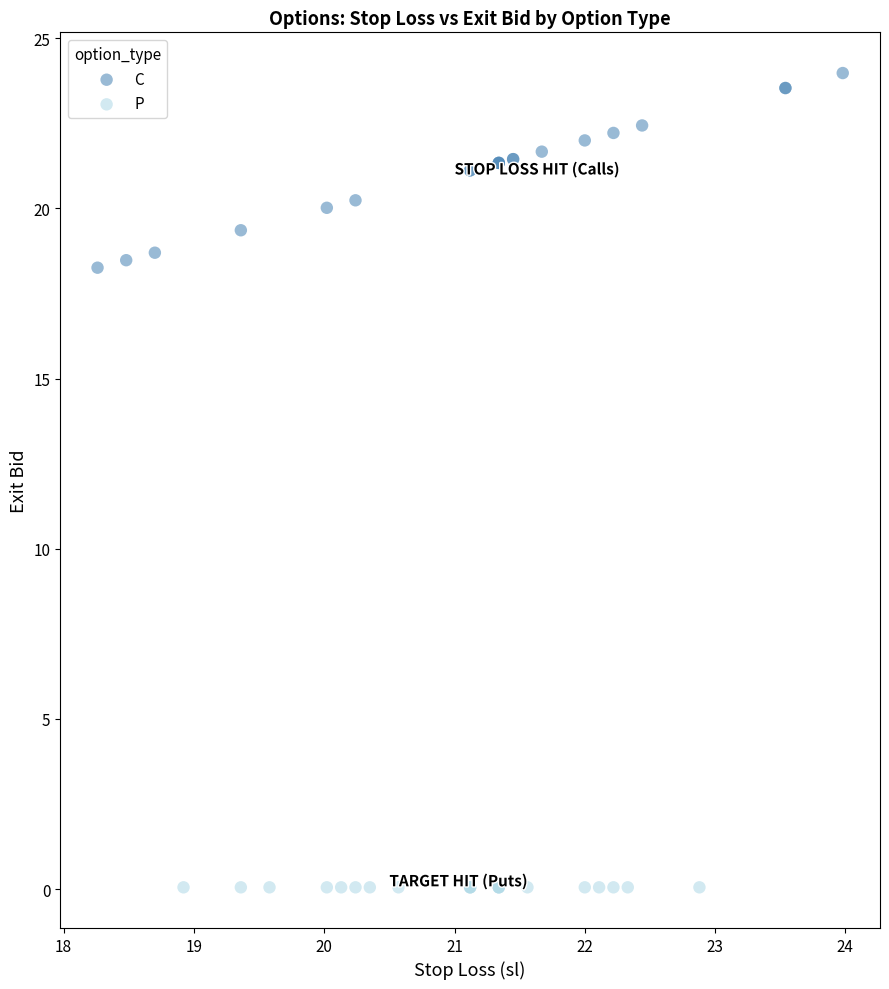

Which series contains the highest Y value?

C